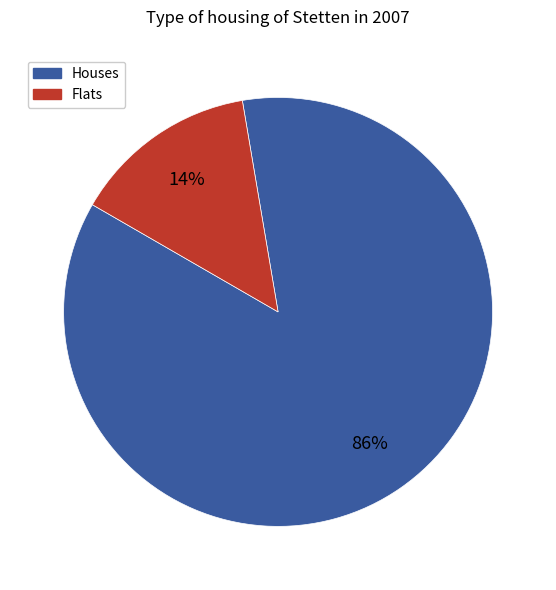

Does any single category account for the majority?

Yes